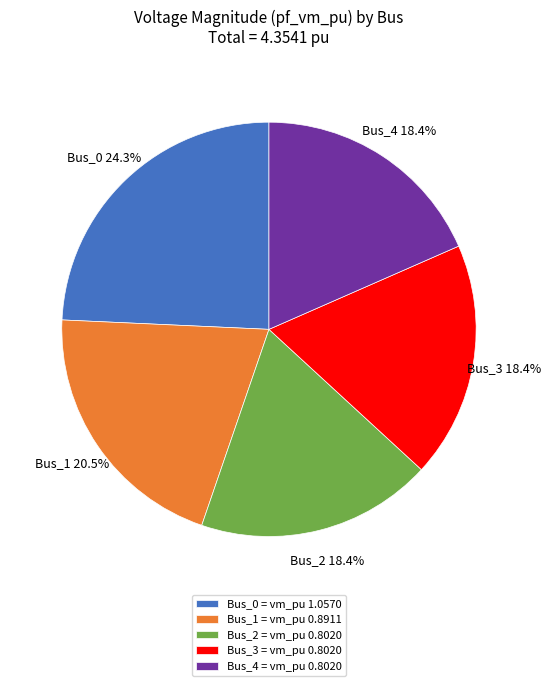

Approximately how many times larger is the value at Bus_4 = vm_pu 0.8020 compared to Bus_0 = vm_pu 1.0570?

0.8